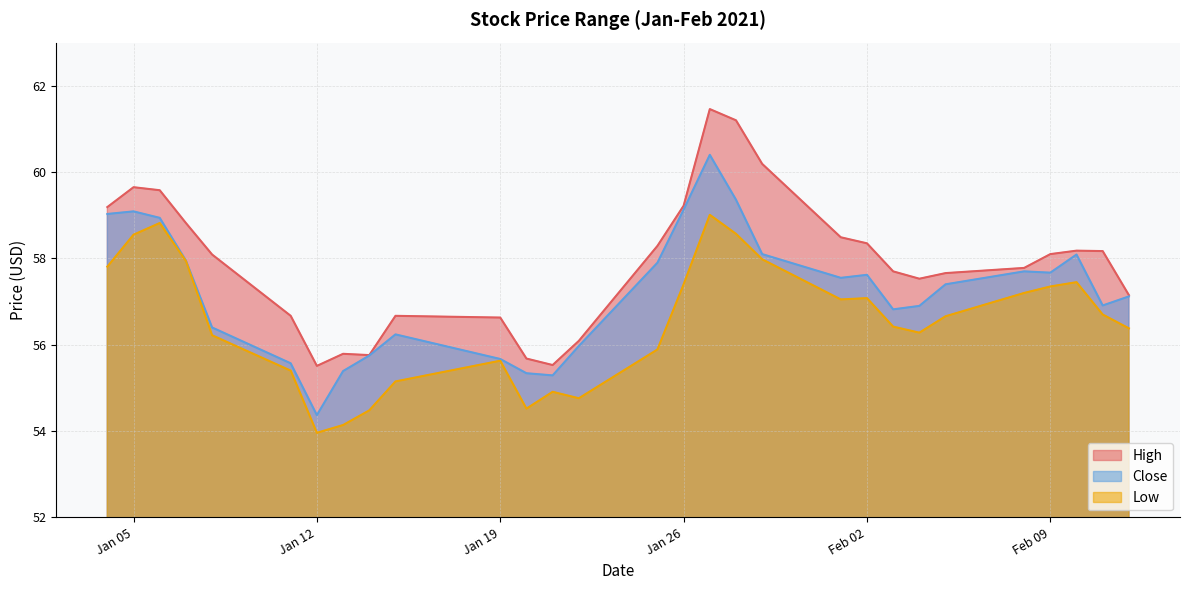

Which series has the largest total across all categories?

High